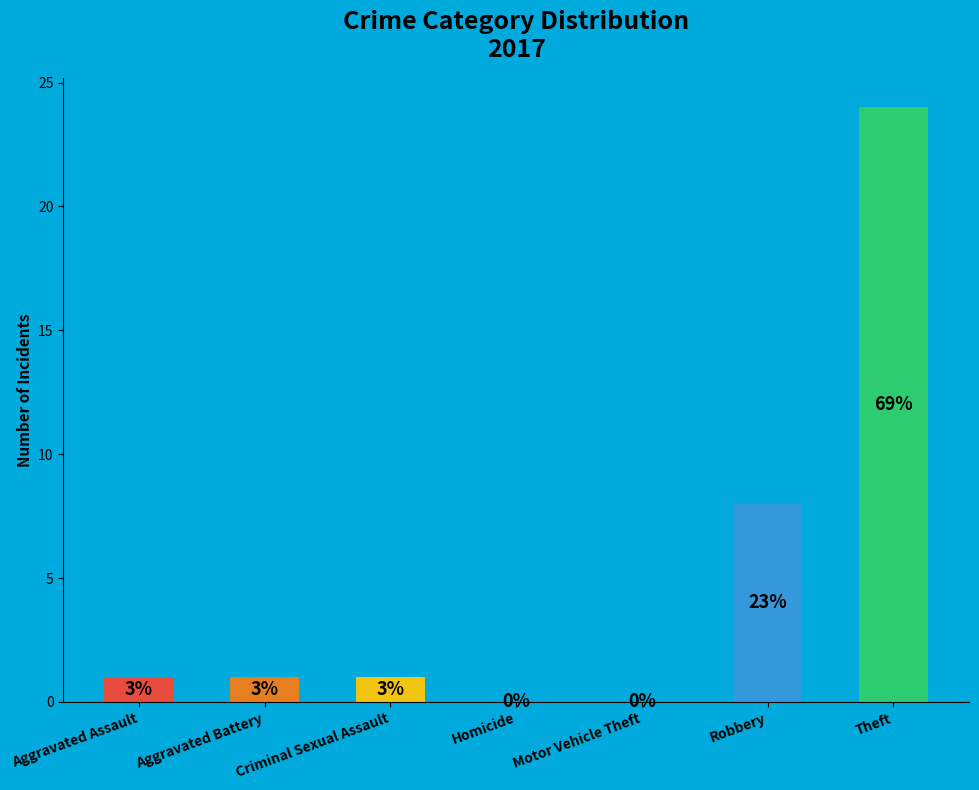

Rank the categories by value from highest to lowest.

Theft, Robbery, Aggravated Assault, Aggravated Battery, Criminal Sexual Assault, Homicide, Motor Vehicle Theft